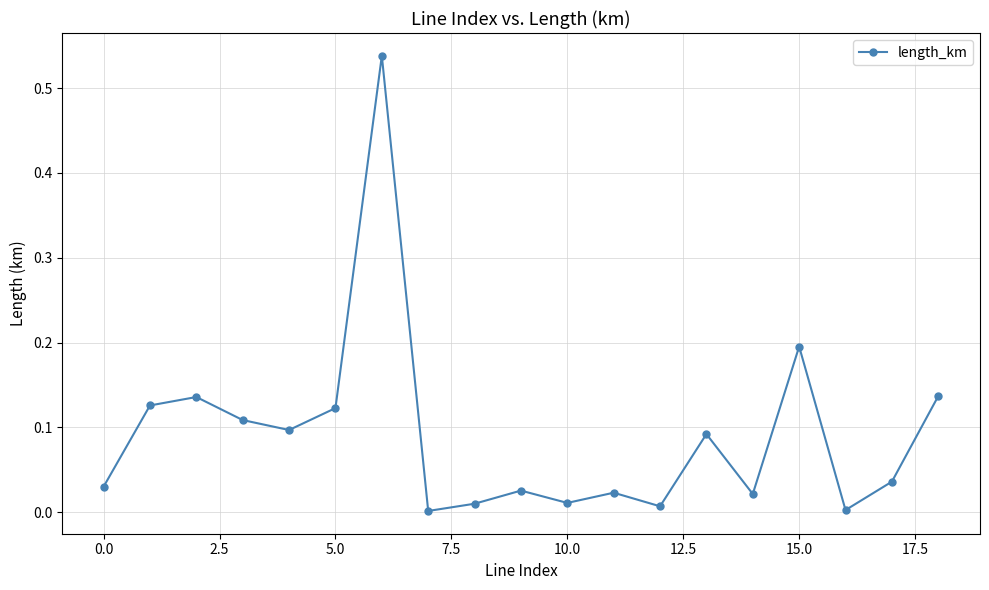

How many interior local peaks (higher than both neighbors) does the data have?

6